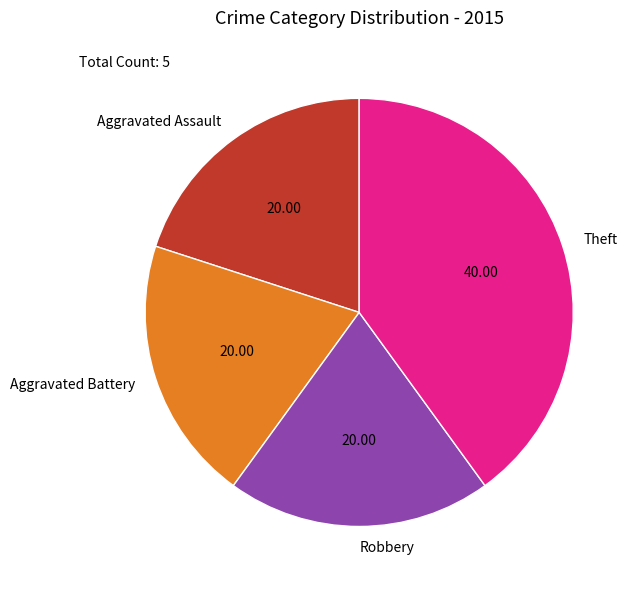

Is the sum of Theft and Aggravated Assault greater than half?

Yes